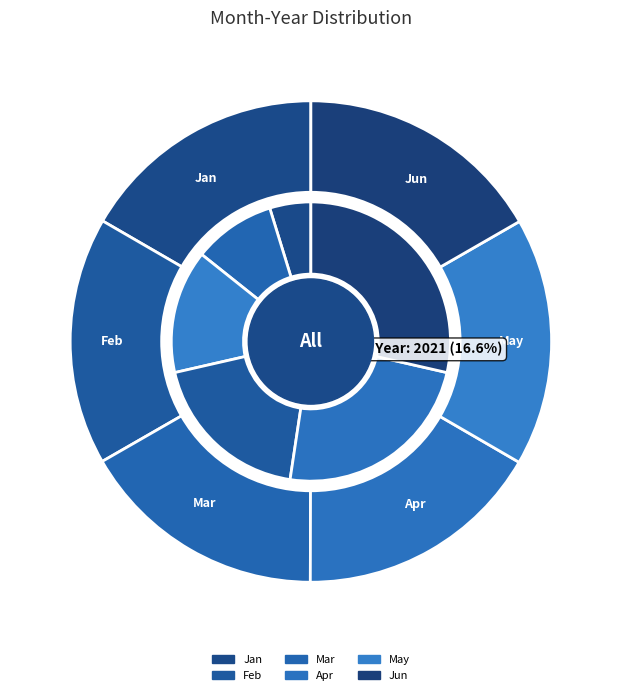

How many segments does this pie chart have?

6